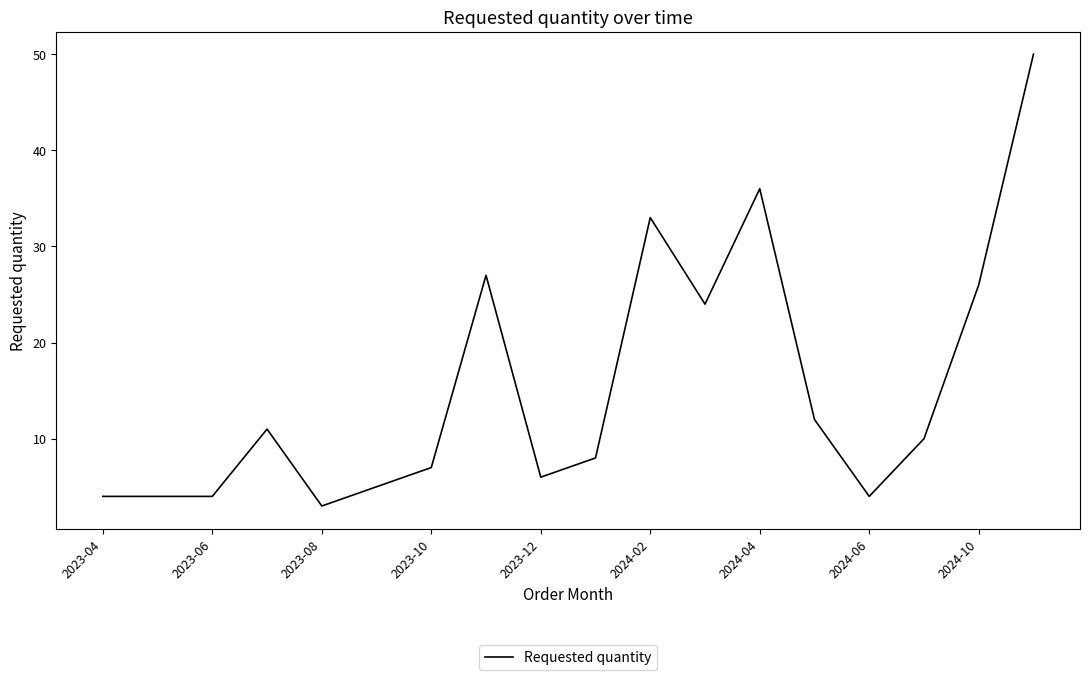

What is the minimum value shown in the chart?

3